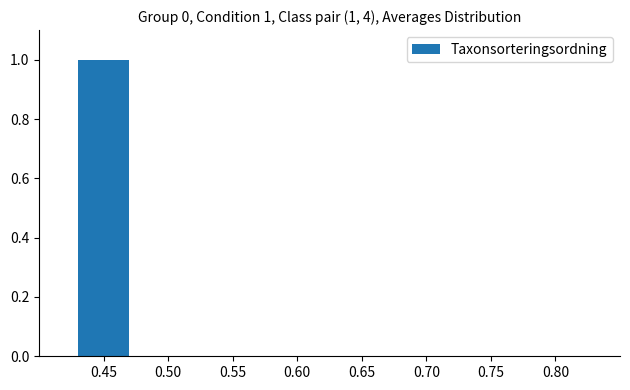

What is the maximum value shown in the chart?

1.0